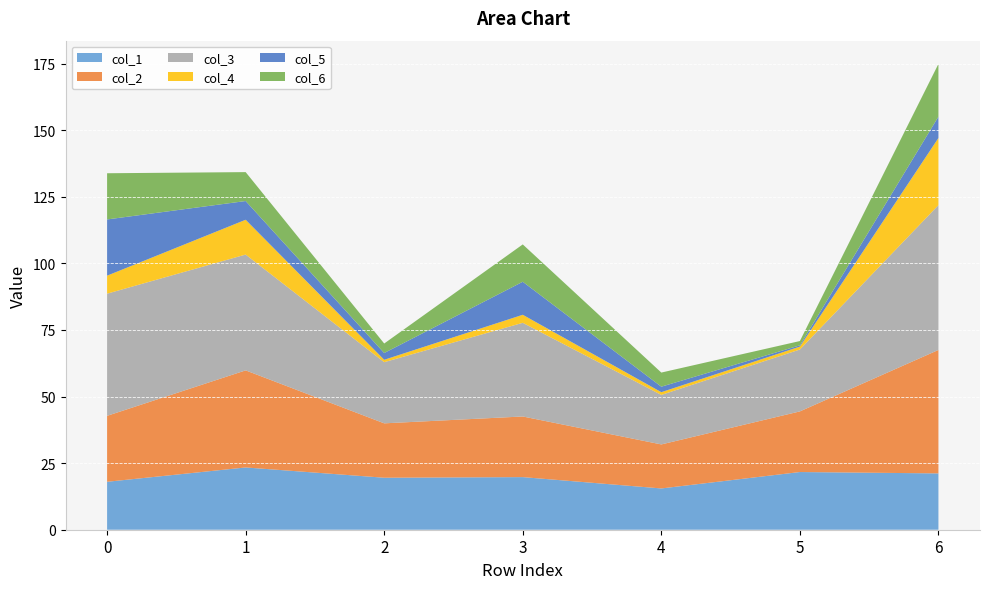

Reading left to right, what are all the values shown in this chart?

col_1: 0=18.0	1=23.4	2=19.5	3=19.8	4=15.5	5=21.7	6=21.1
col_2: 0=24.8	1=36.4	2=20.4	3=22.8	4=16.5	5=22.8	6=46.4
col_3: 0=45.9	1=43.5	2=23.0	3=35.2	4=18.6	5=23.2	6=54.4
col_4: 0=6.8	1=13.1	2=0.9	3=3.0	4=1.0	5=1.1	6=25.2
col_5: 0=21.1	1=7.0	2=2.5	3=12.4	4=2.1	5=0.5	6=8.0
col_6: 0=17.3	1=10.9	2=3.6	3=14.0	4=5.3	5=1.6	6=19.8